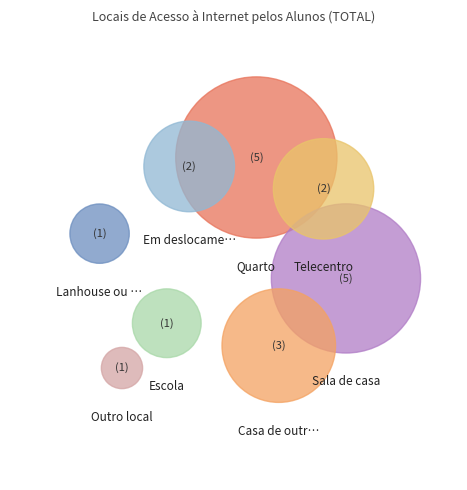

Do Outro local and Telecentro together represent more than half of the pie?

No